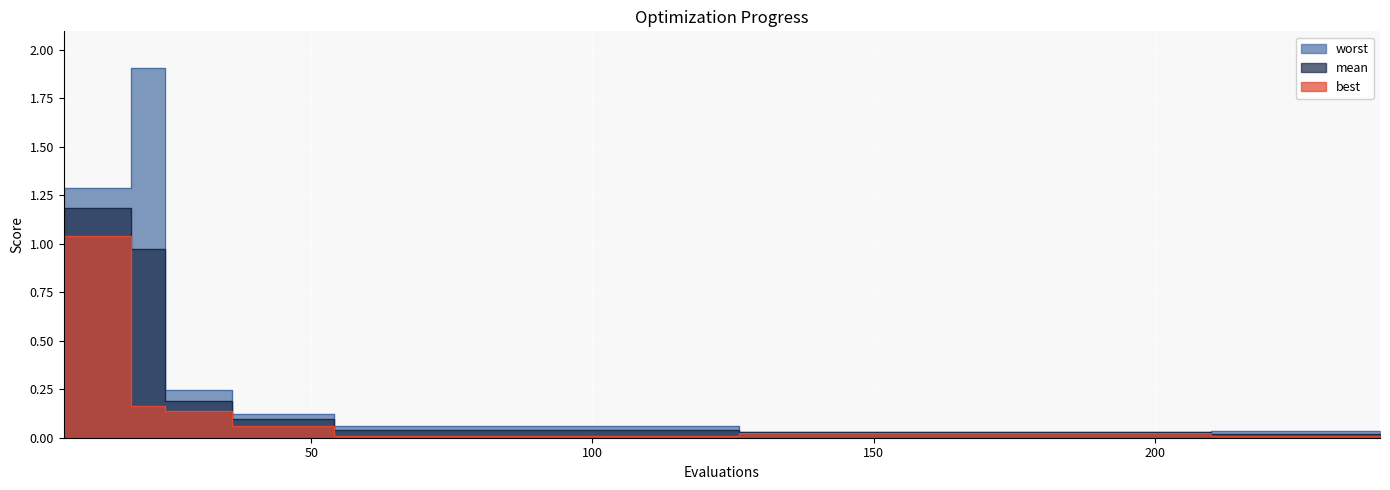

How many categories are shown in the chart?

40